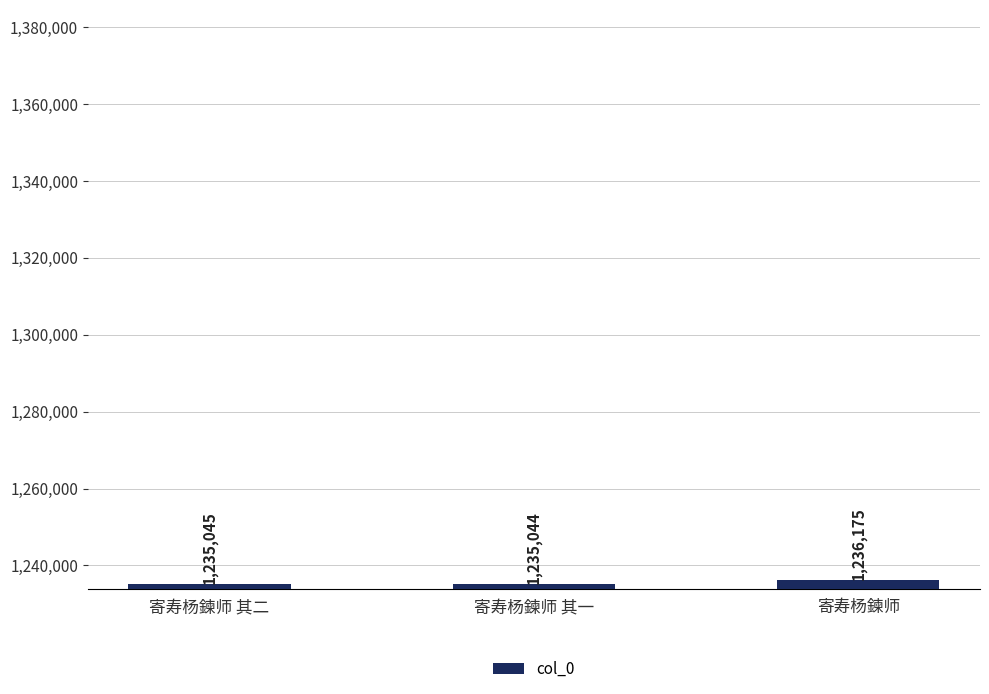

At which category does the chart reach its minimum across all series?

寄寿杨鍊师 其一